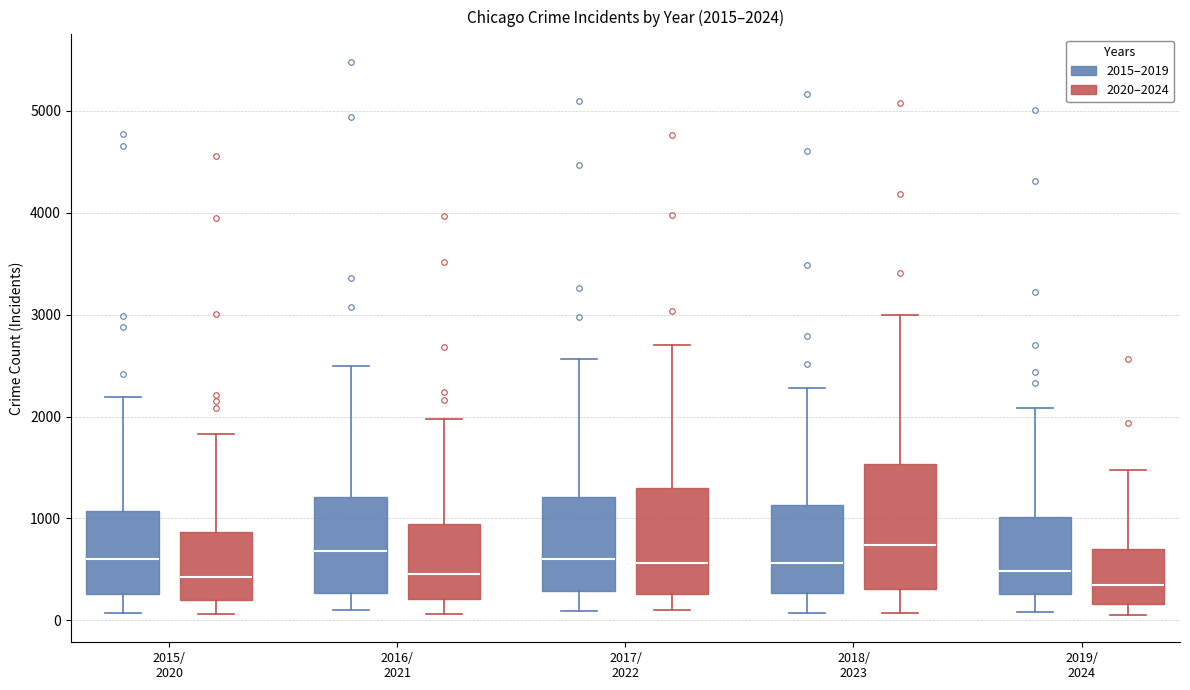

Comparing the boxes themselves (not the whiskers), which one is the tallest?

2018/ 2023 (2020–2024)